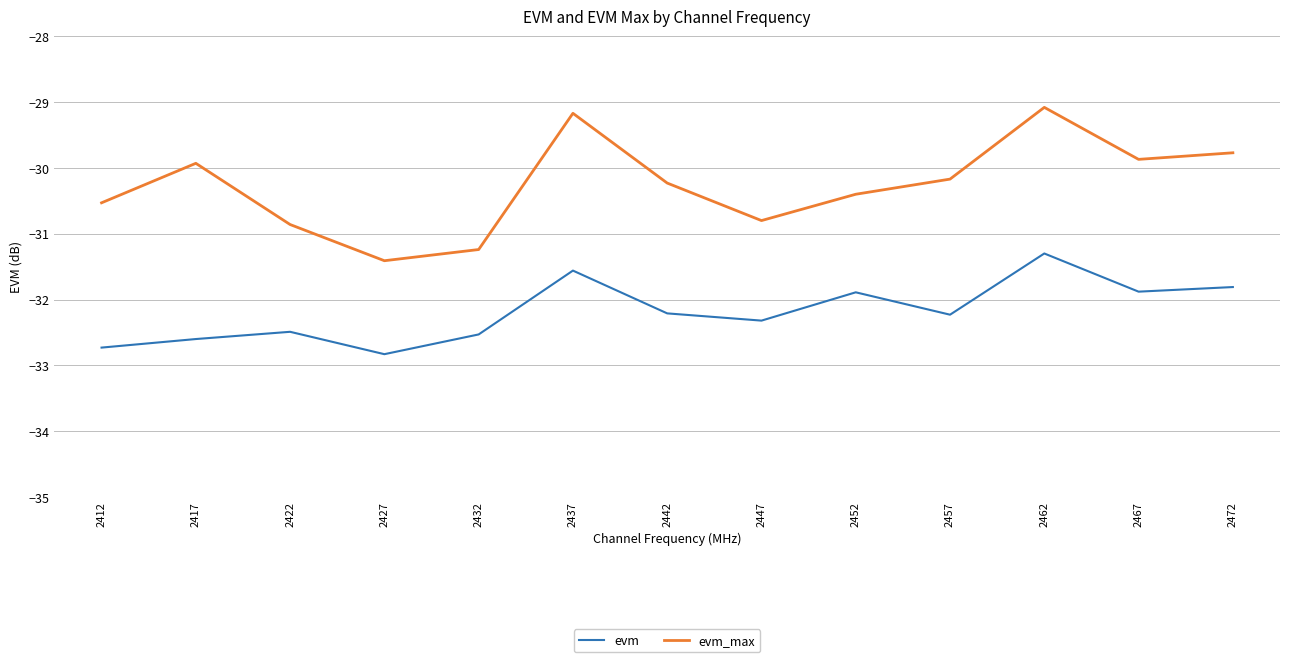

What is the approximate value of evm at 2447?

-32.3